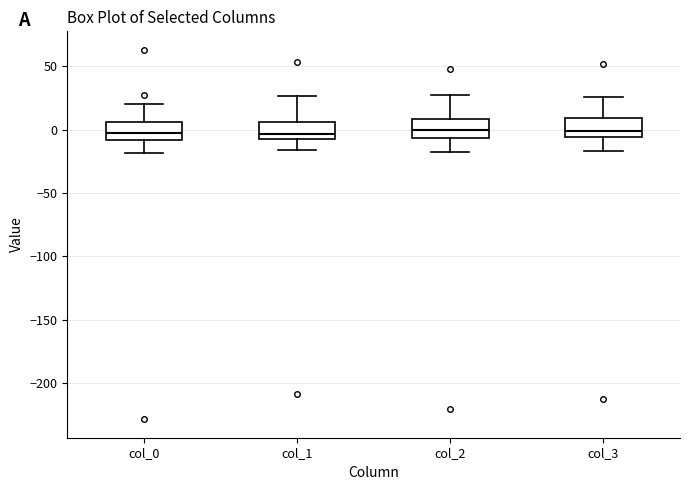

Reading left to right, read every box against the y-axis: the position of its median line, the range the box covers, and the ends of its whiskers. The values are not printed on the chart, so give them approximately, as read against the axis.

col_0: median -5, box -10 to 5, whiskers -20 to 20
col_1: median -5 (just above the box's lower edge), box -5 to 5, whiskers -15 to 25
col_2: median 0, box -5 to 10, whiskers -20 to 25
col_3: median 0, box -5 to 10, whiskers -15 to 25